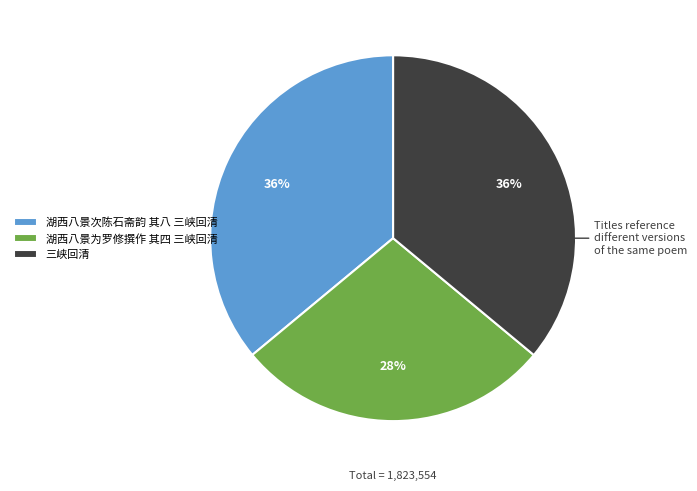

Does 三峡回清 account for over 50% of the chart?

No